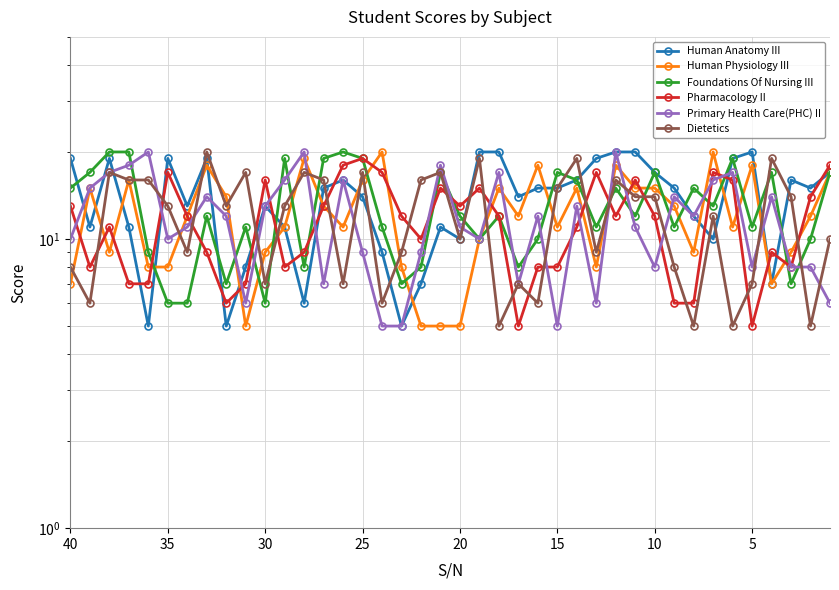

How many data points in Human Anatomy III are less than 15?

19